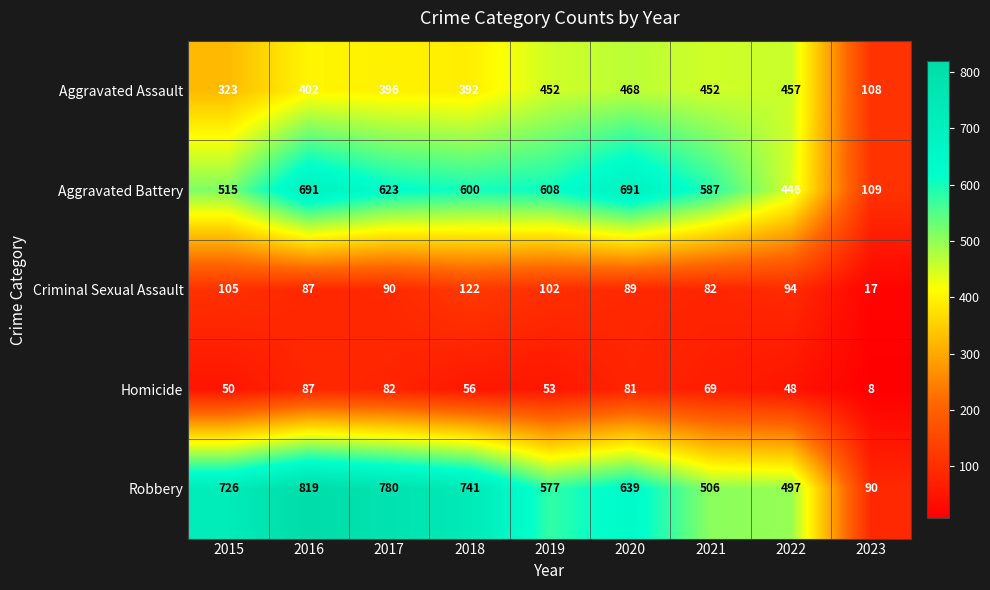

Which category has the lowest value across all series?

2023